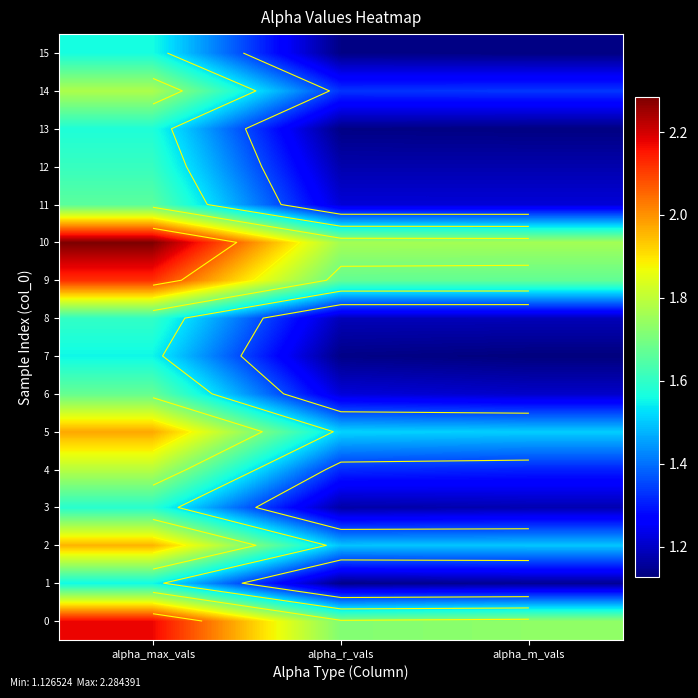

At how many categories does at least one series exceed 1?

3